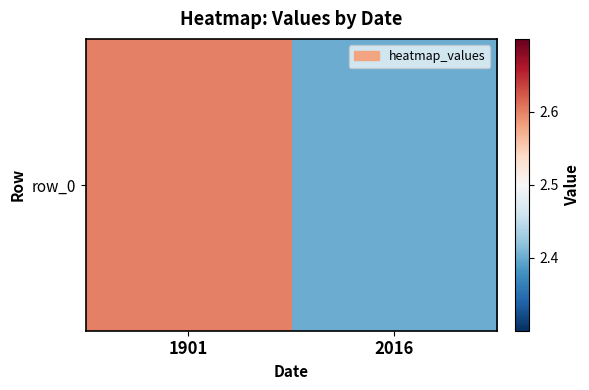

Reading left to right, extract all data points from this chart.

1901=2.6	2016=2.4